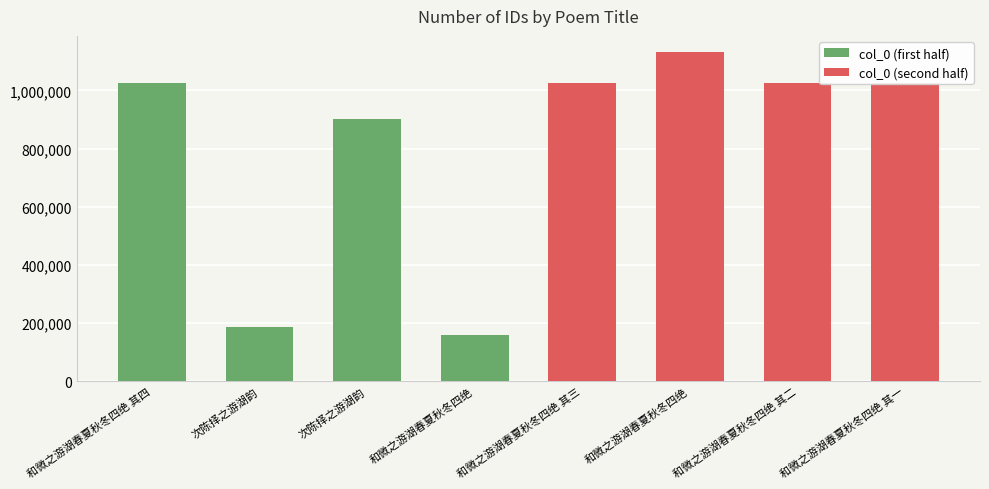

What is the difference between the maximum and second lowest values in the col_0 (second half) series?

104891